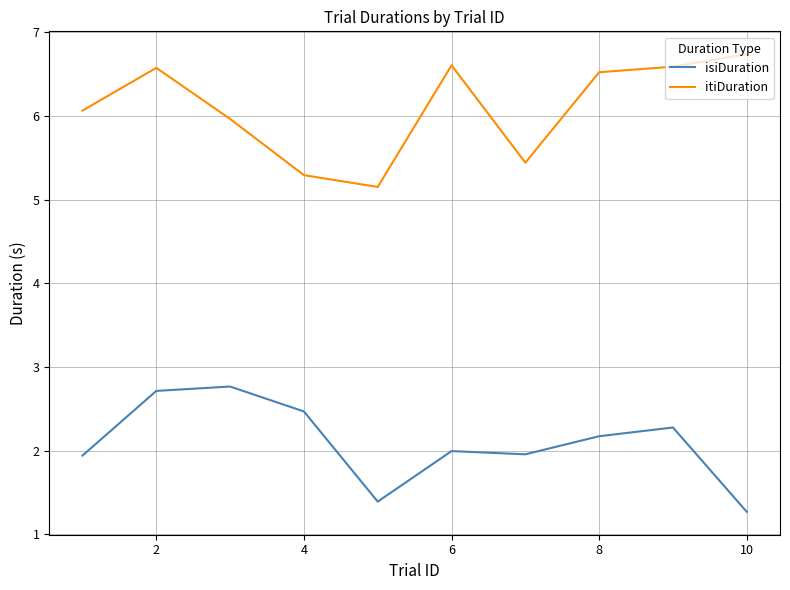

How many distinct data groups are displayed?

2